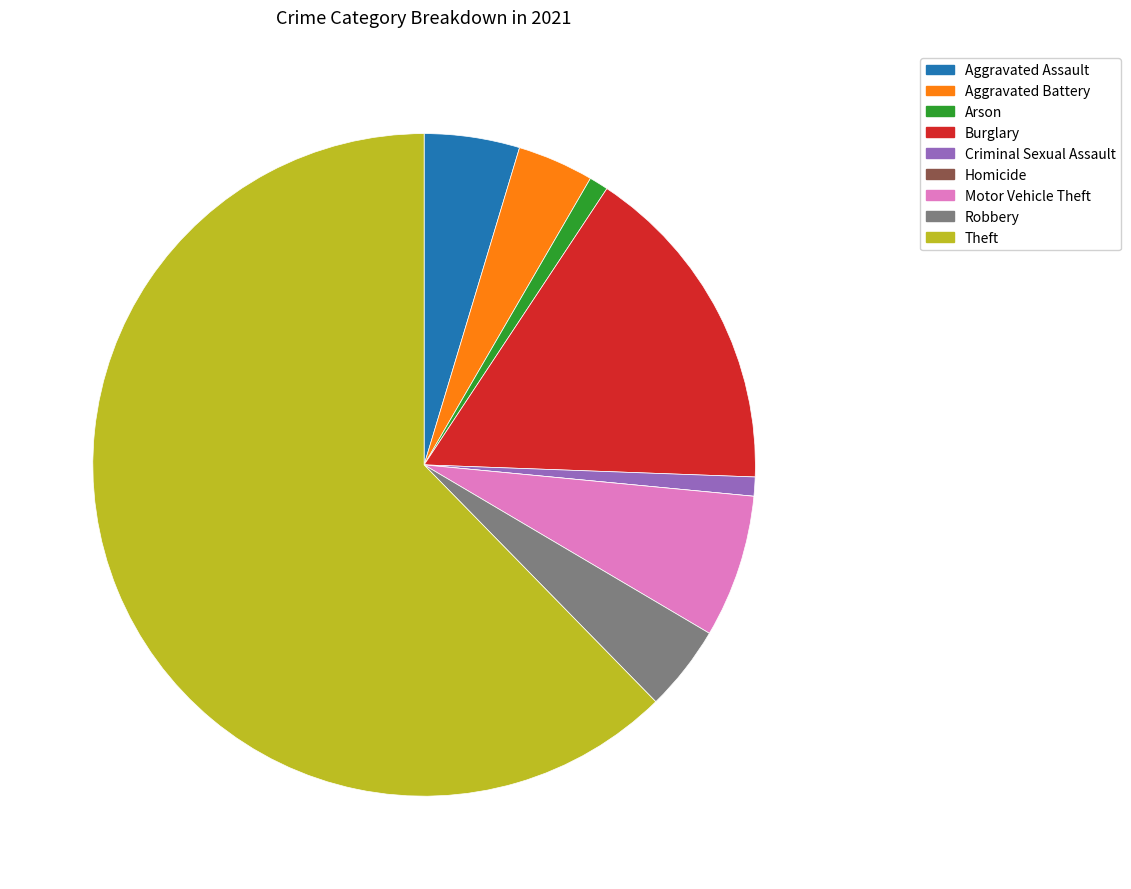

Do Motor Vehicle Theft and Aggravated Assault together represent more than half of the pie?

No